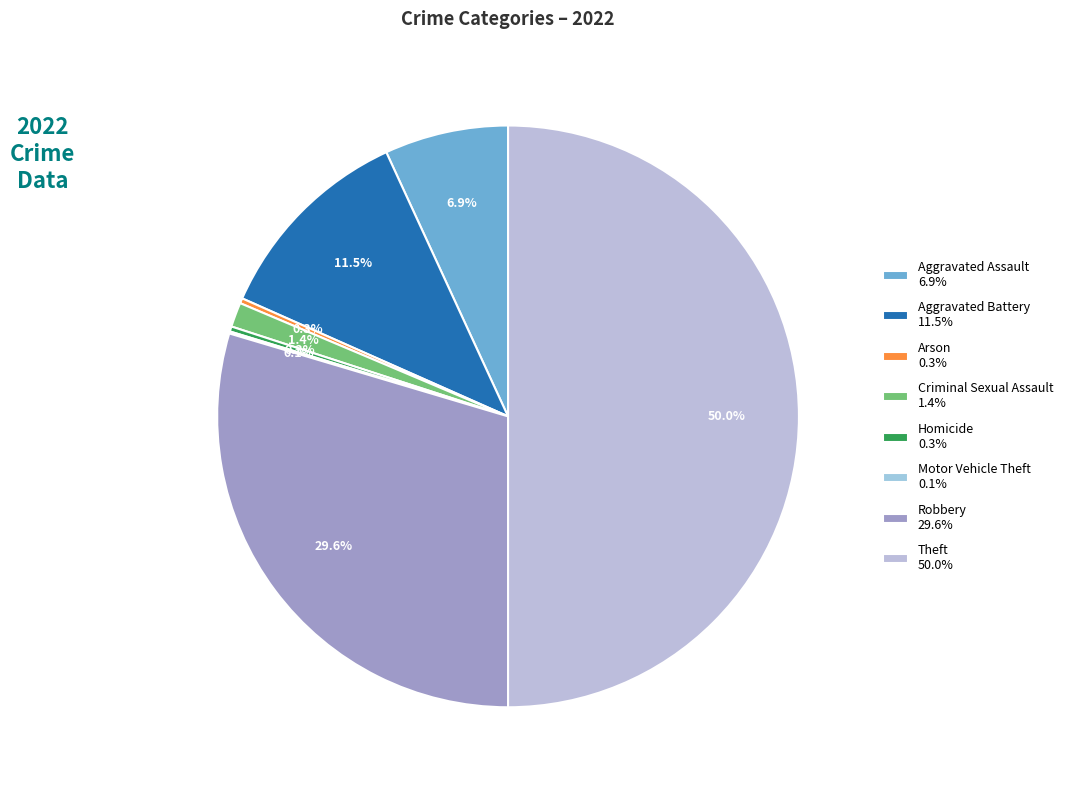

To the nearest percent, what portion does Aggravated Assault represent?

7%